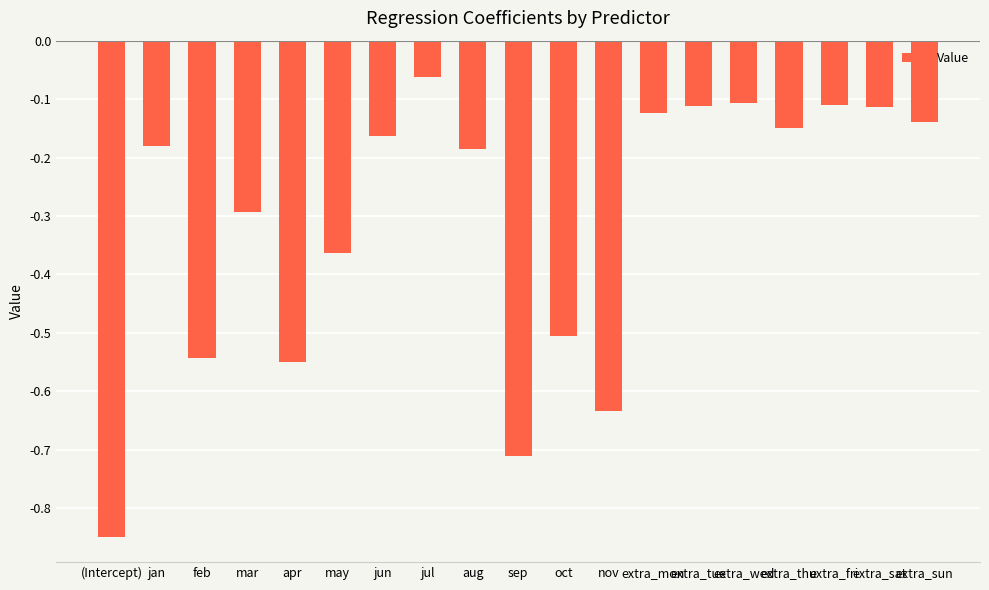

Which category has the highest value across all series?

jul